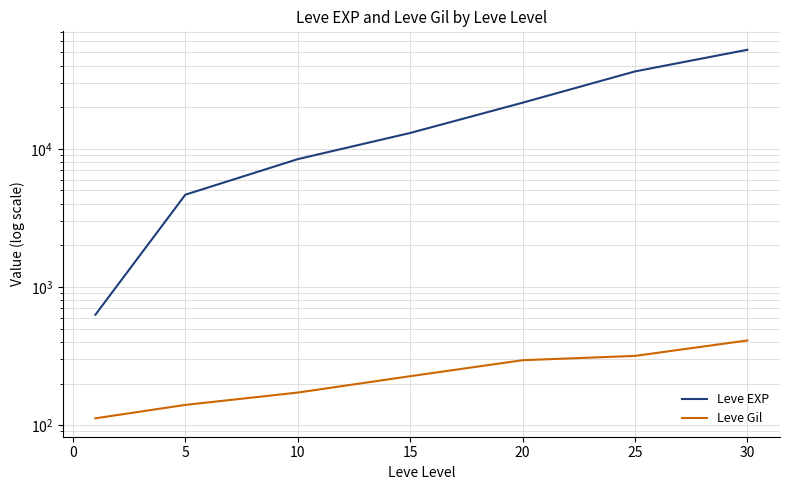

The Leve EXP series shows 63878 at 25. True or false?

False